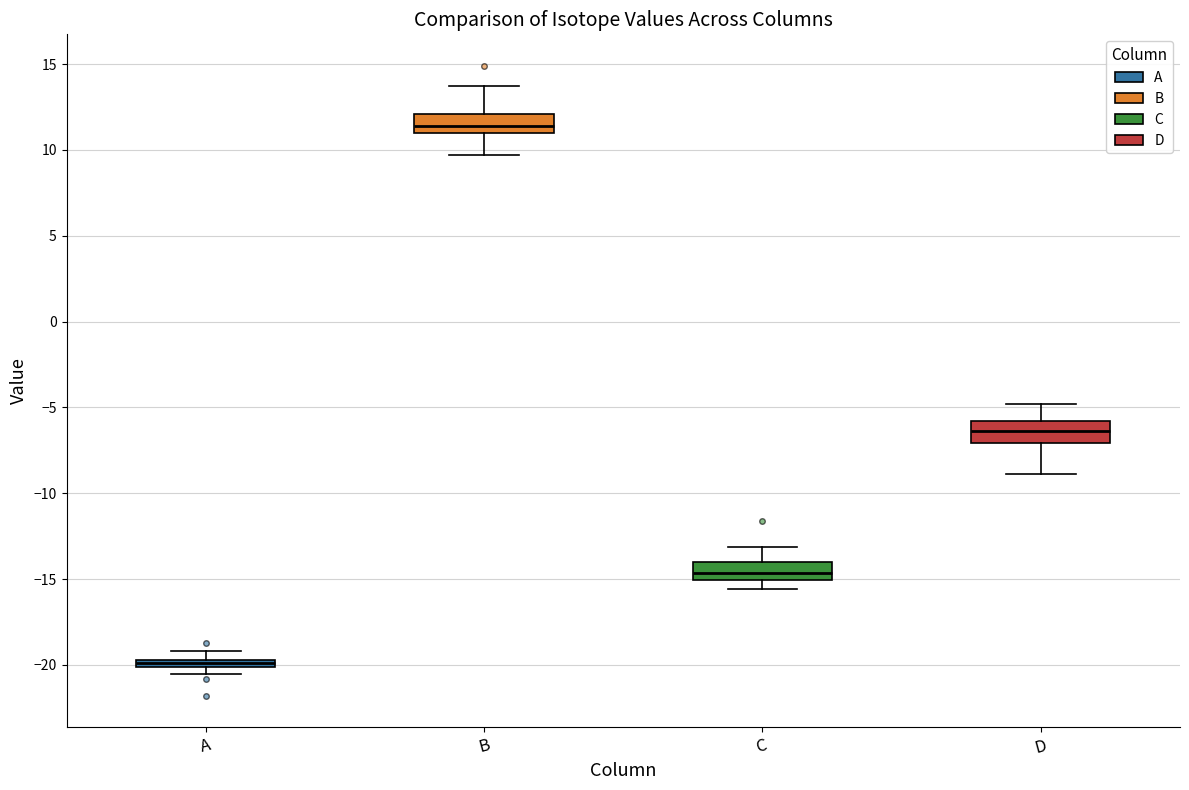

Which box's median line is the highest?

B